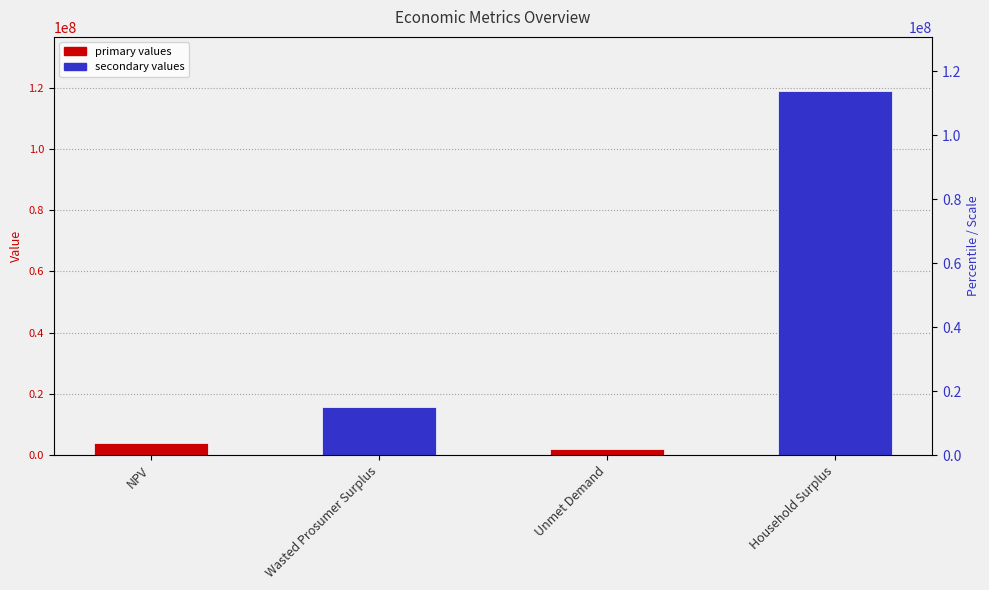

How many distinct data groups are displayed?

1